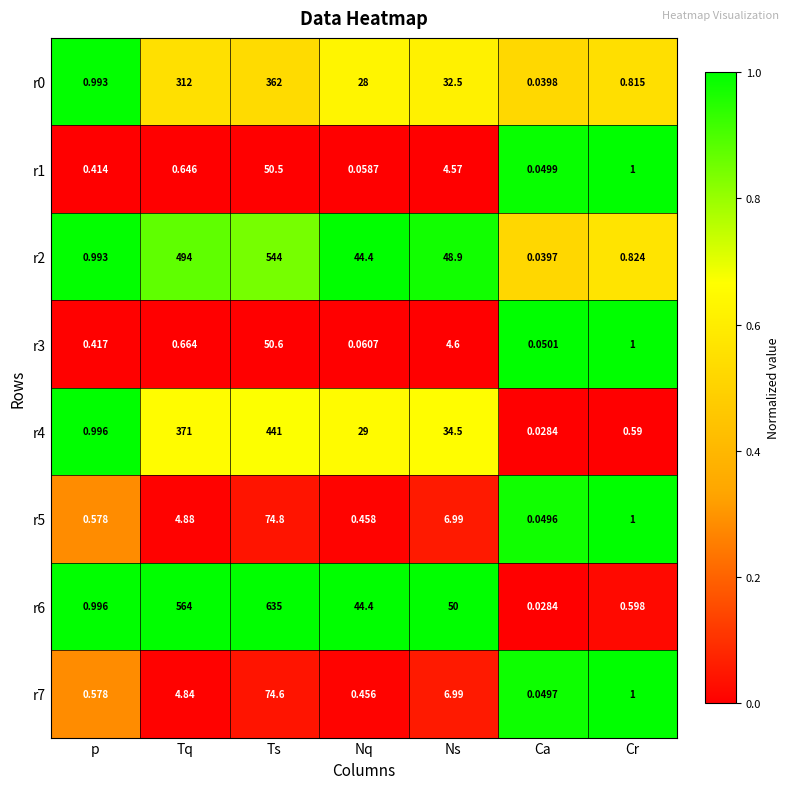

Where is r5 nearest to the value 37?

Ns